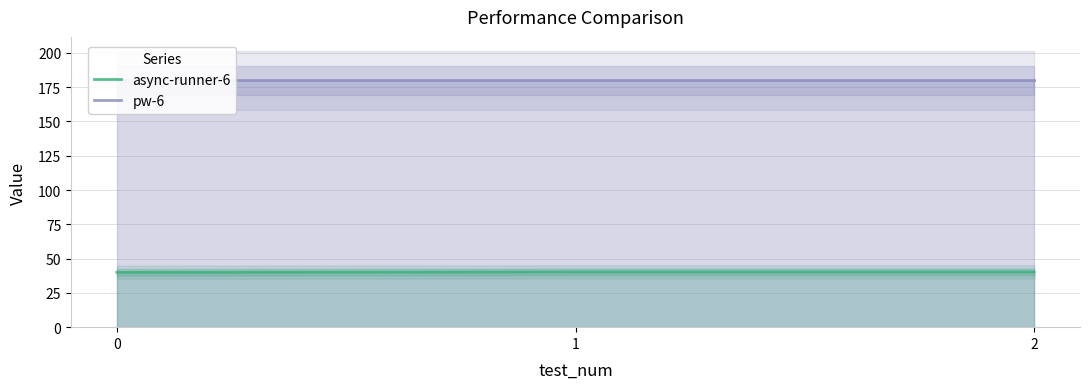

Does the chart have visible grid lines?

Yes